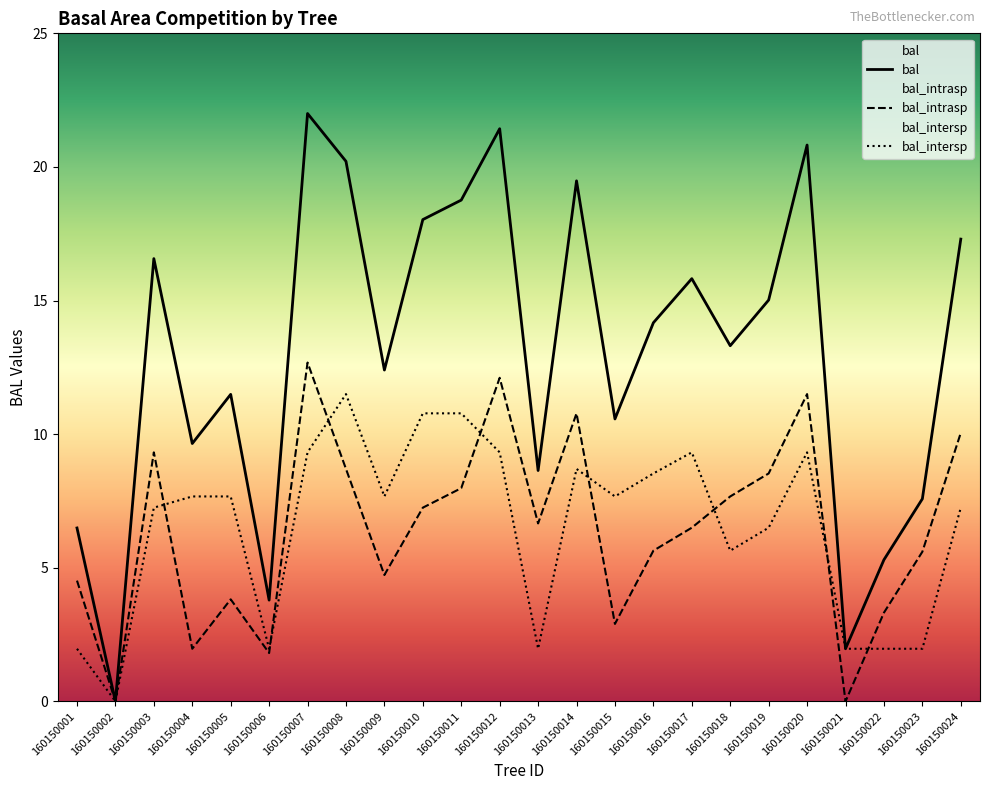

In bal, how many points are lower than both neighbors (excluding endpoints)?

8